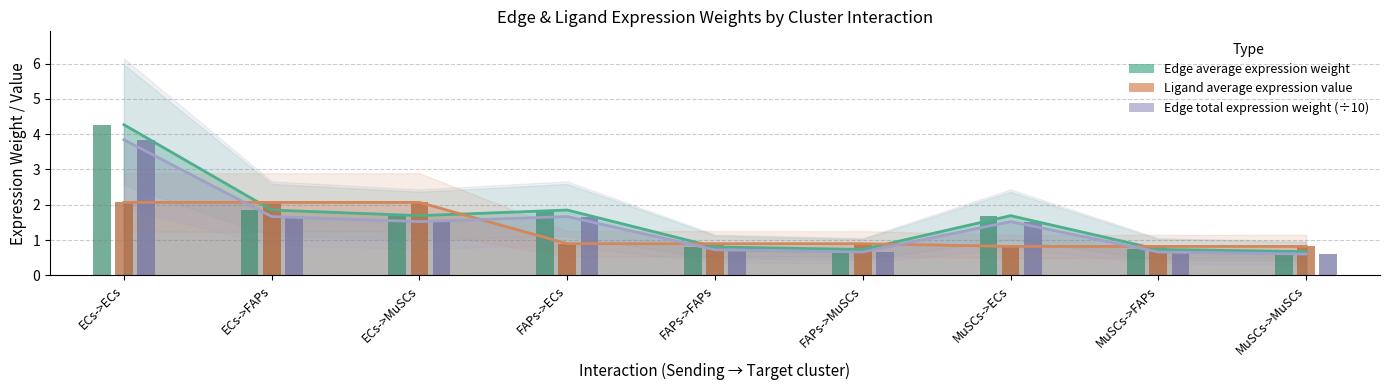

At which category is the sum across all series the highest?

ECs->ECs